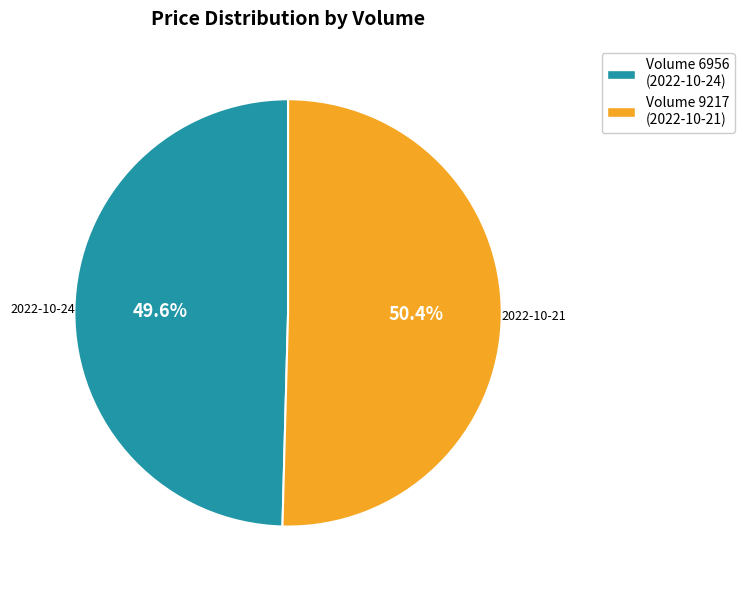

Rank the categories by value from highest to lowest.

Volume 9217 (2022-10-21), Volume 6956 (2022-10-24)